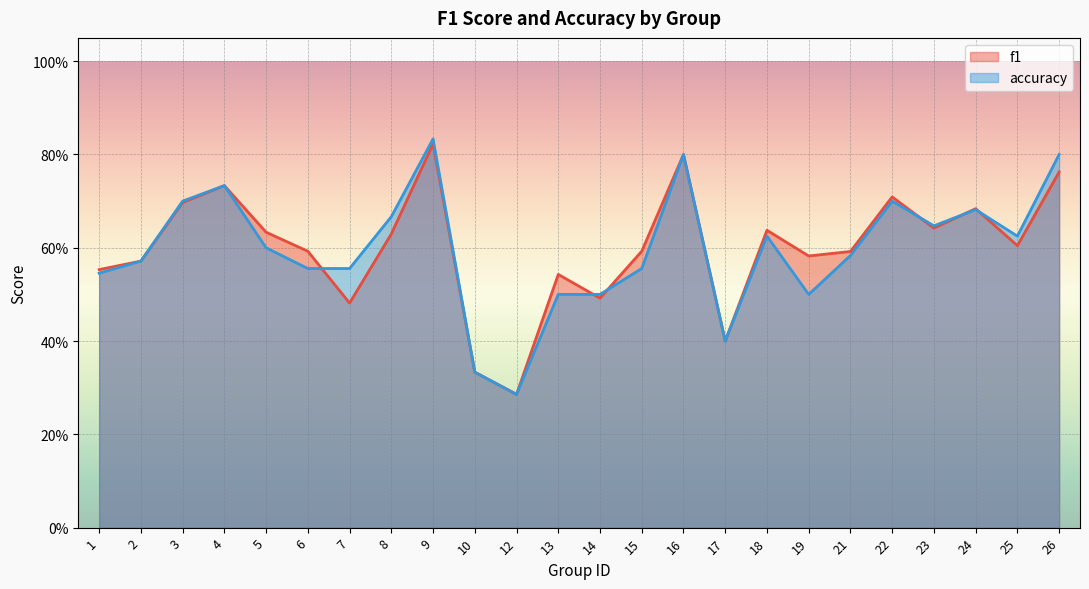

In accuracy, how many points are lower than both neighbors (excluding endpoints)?

5